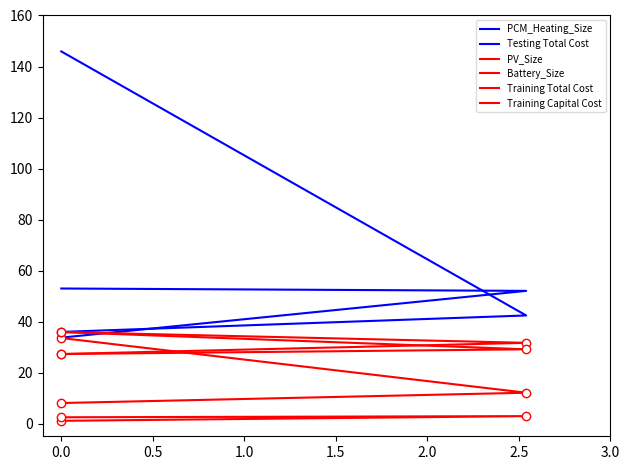

What is the minimum value shown in the chart?

1.1